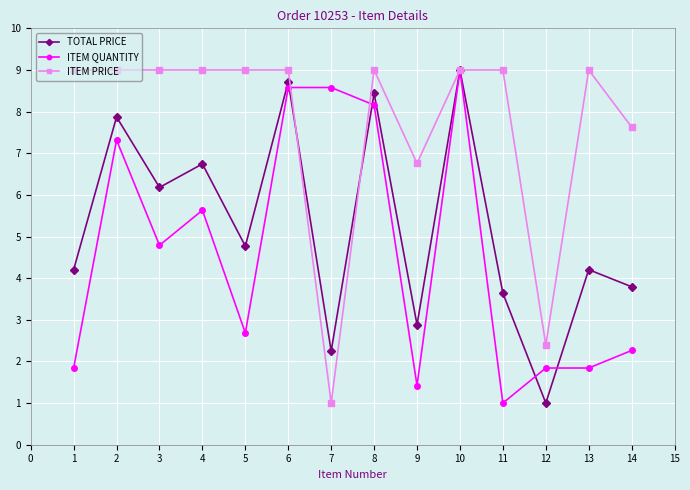

How many data points in TOTAL PRICE are above 4?

9